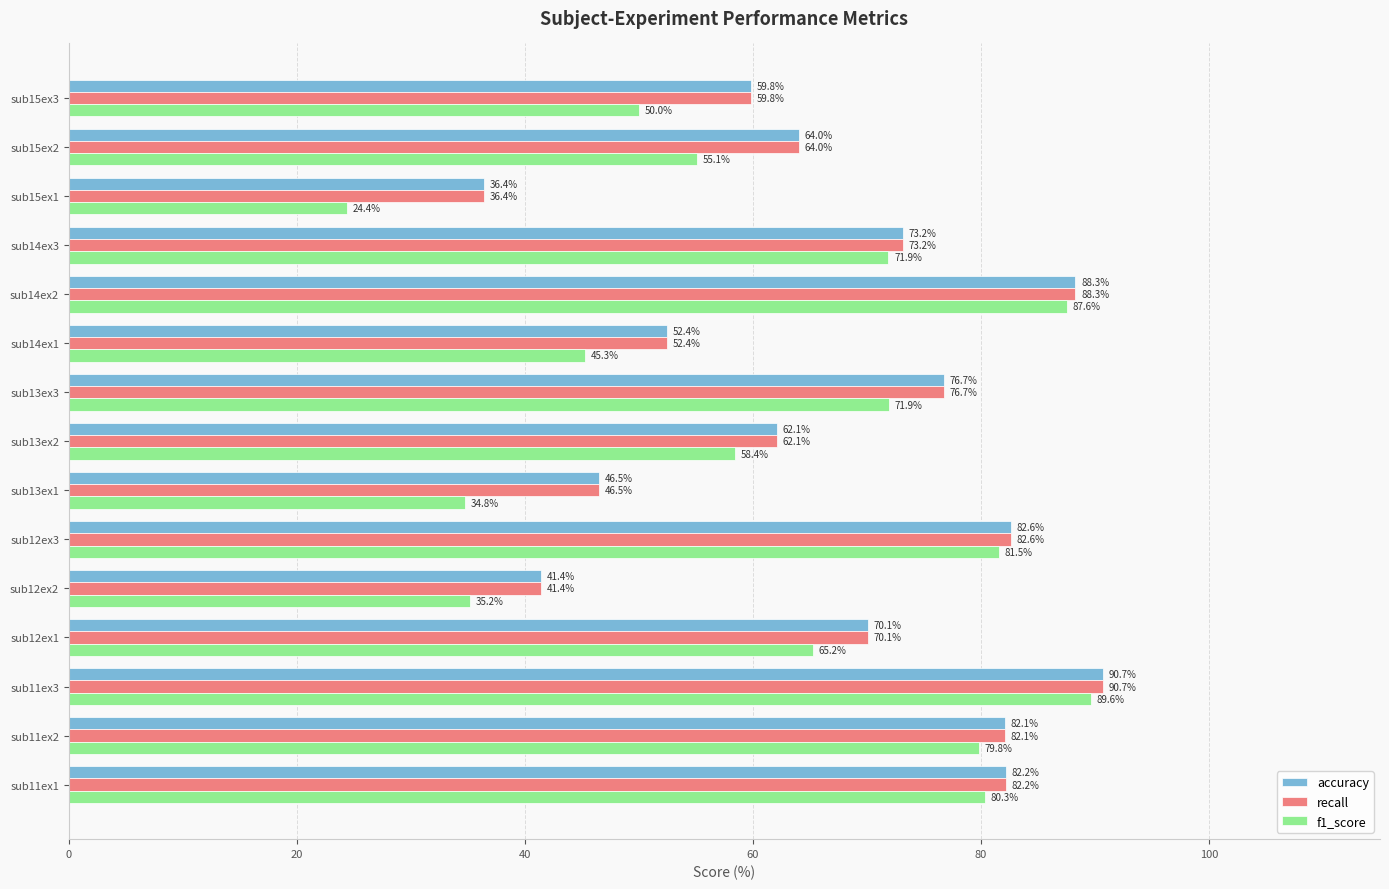

What is the average value of the f1_score series?

62.1